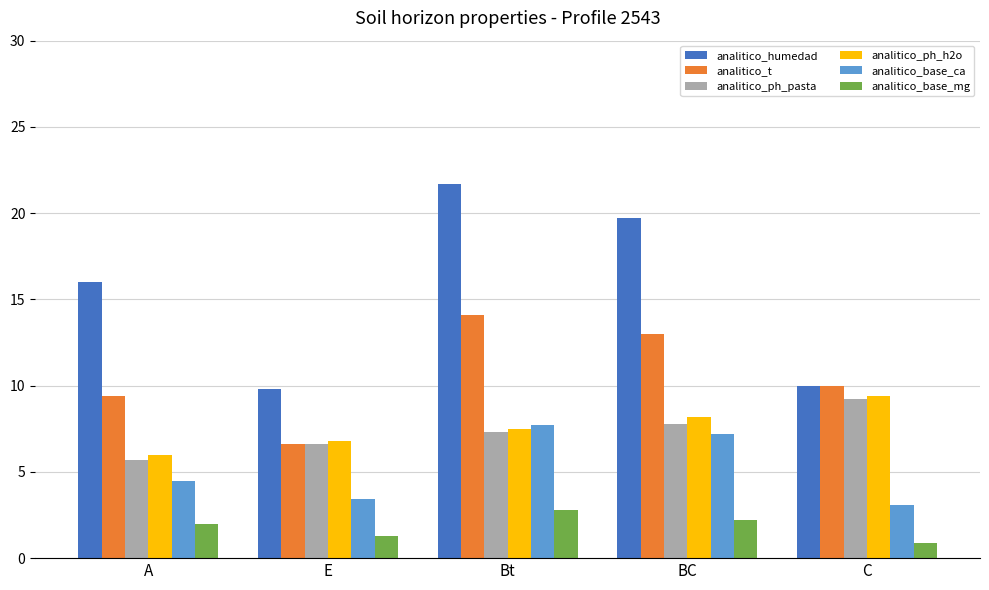

What is the average value of the analitico_humedad series?

15.4